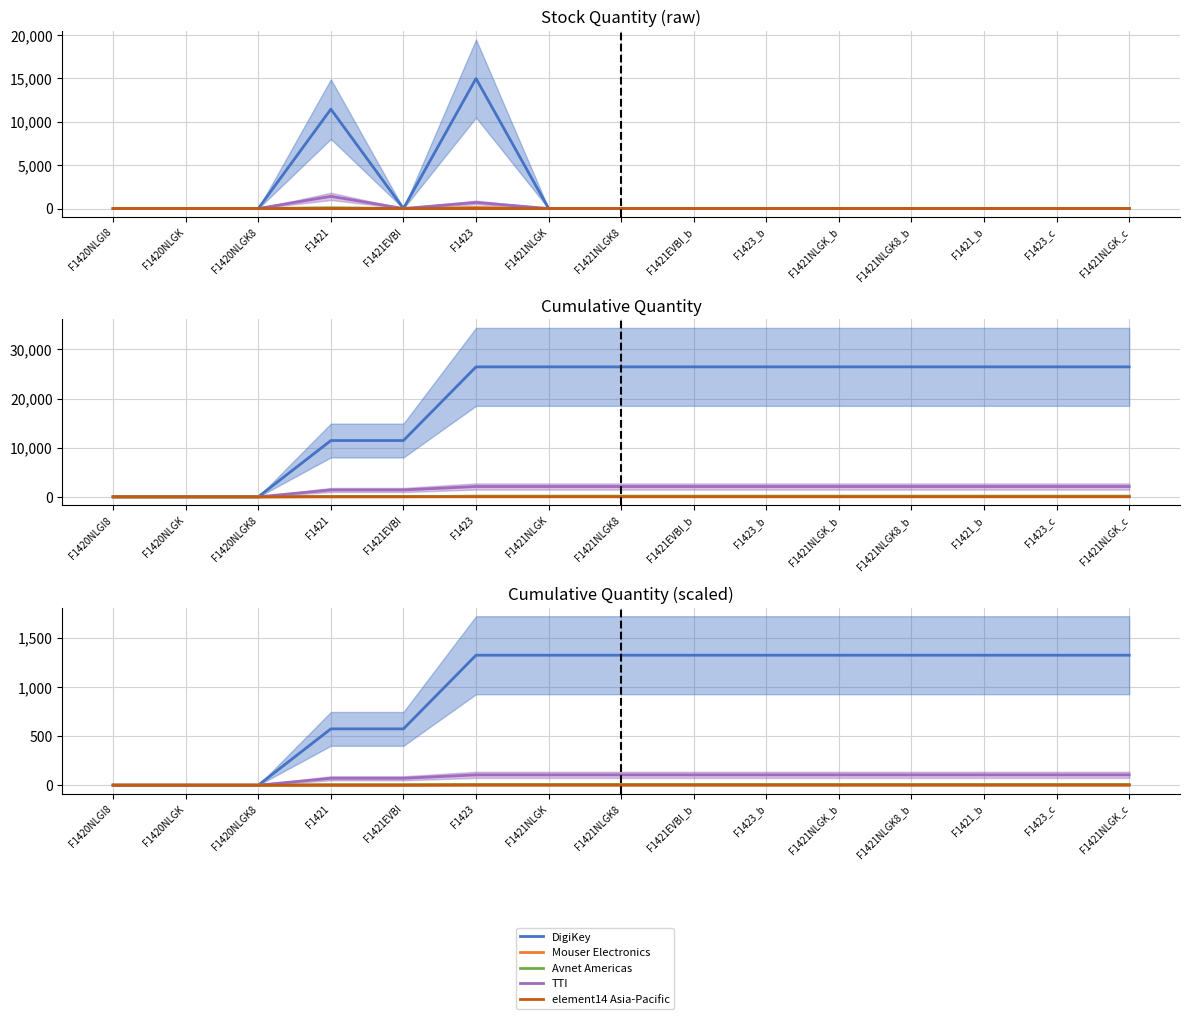

True or false: DigiKey and Avnet Americas cross at least once.

False